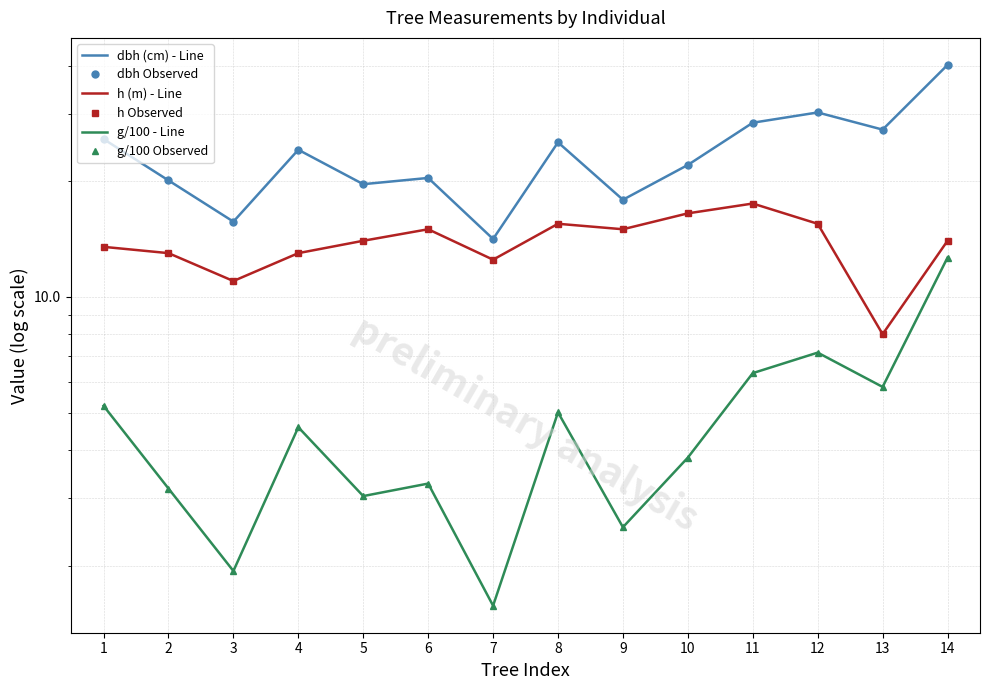

Between 7 and 14, which is larger?

14